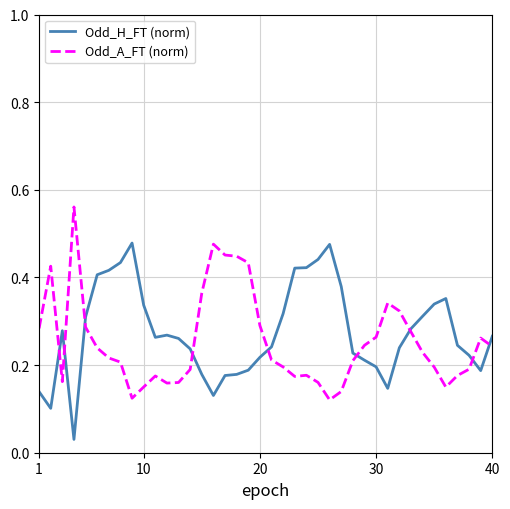

List the series in order of their peak value, lowest first.

Odd_H_FT (norm), Odd_A_FT (norm)